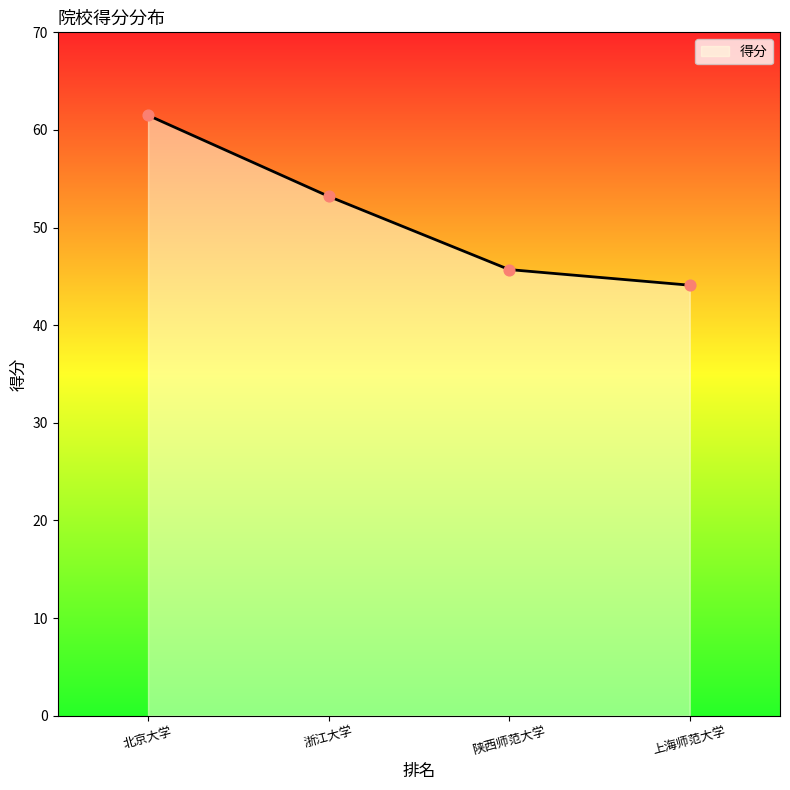

Which has a higher value, 上海师范大学 or 北京大学?

北京大学